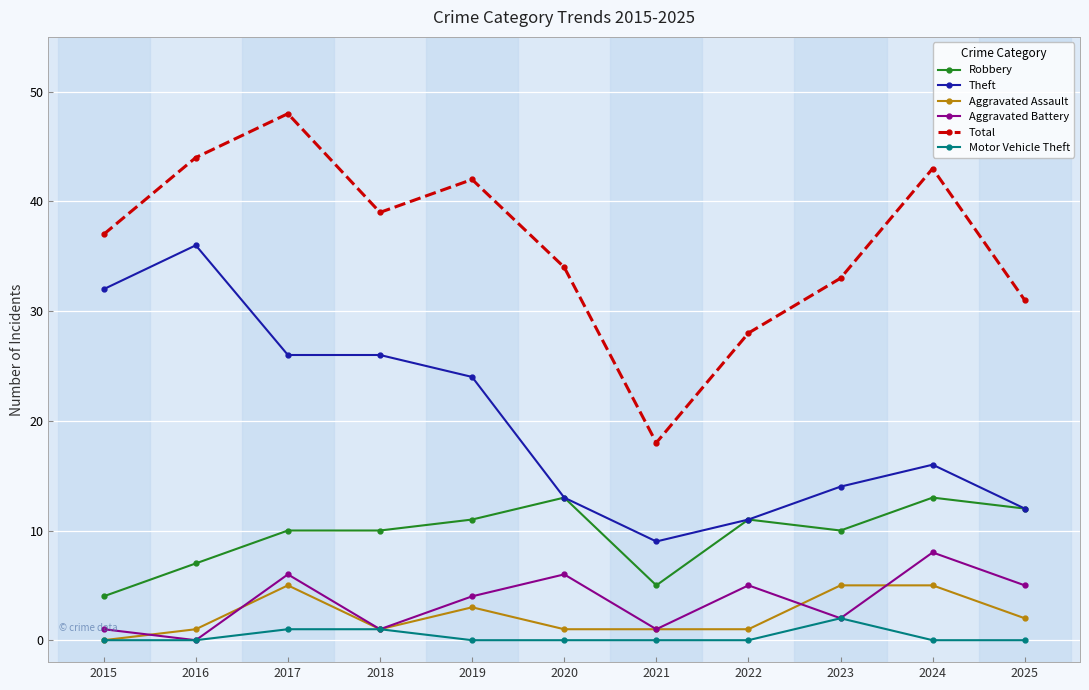

Is it true that Motor Vehicle Theft equals 0 at 2015?

True